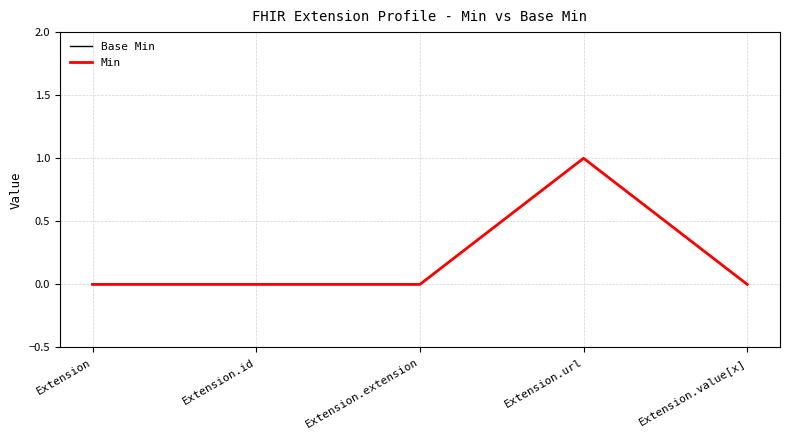

Does the chart display data point markers on the line(s)?

No